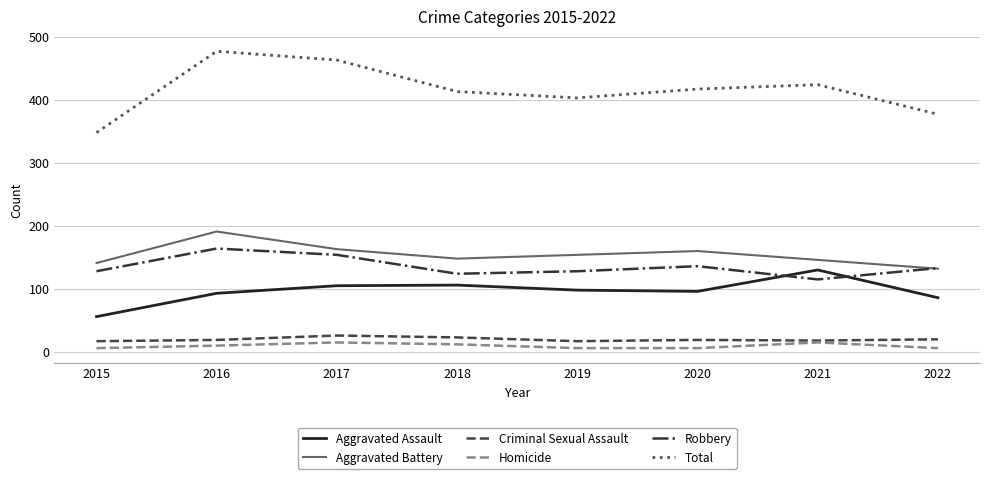

What are all the series names shown in the legend?

Aggravated Assault, Aggravated Battery, Criminal Sexual Assault, Homicide, Robbery, Total